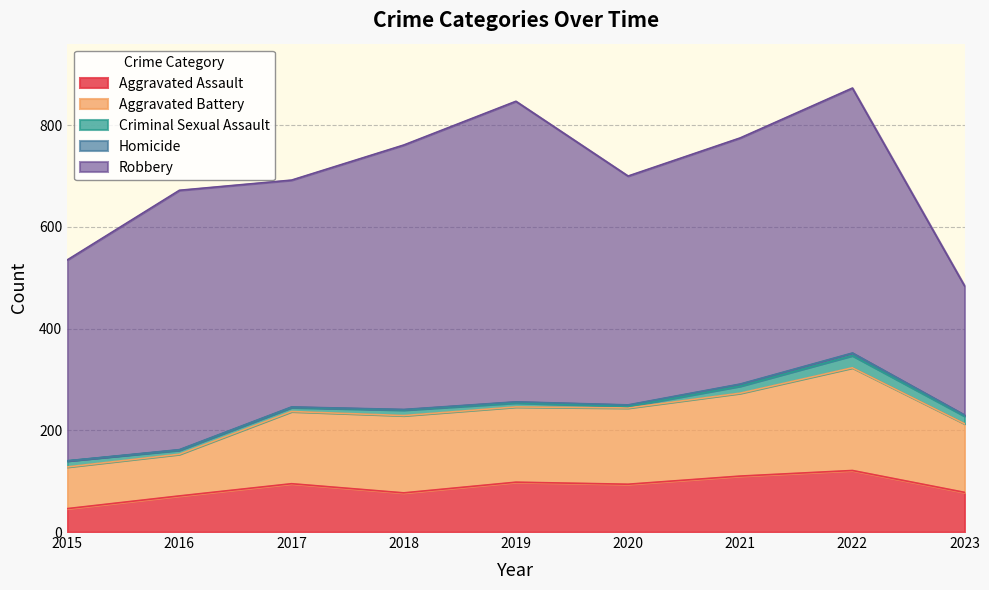

True or false: Homicide and Criminal Sexual Assault intersect in this chart.

False